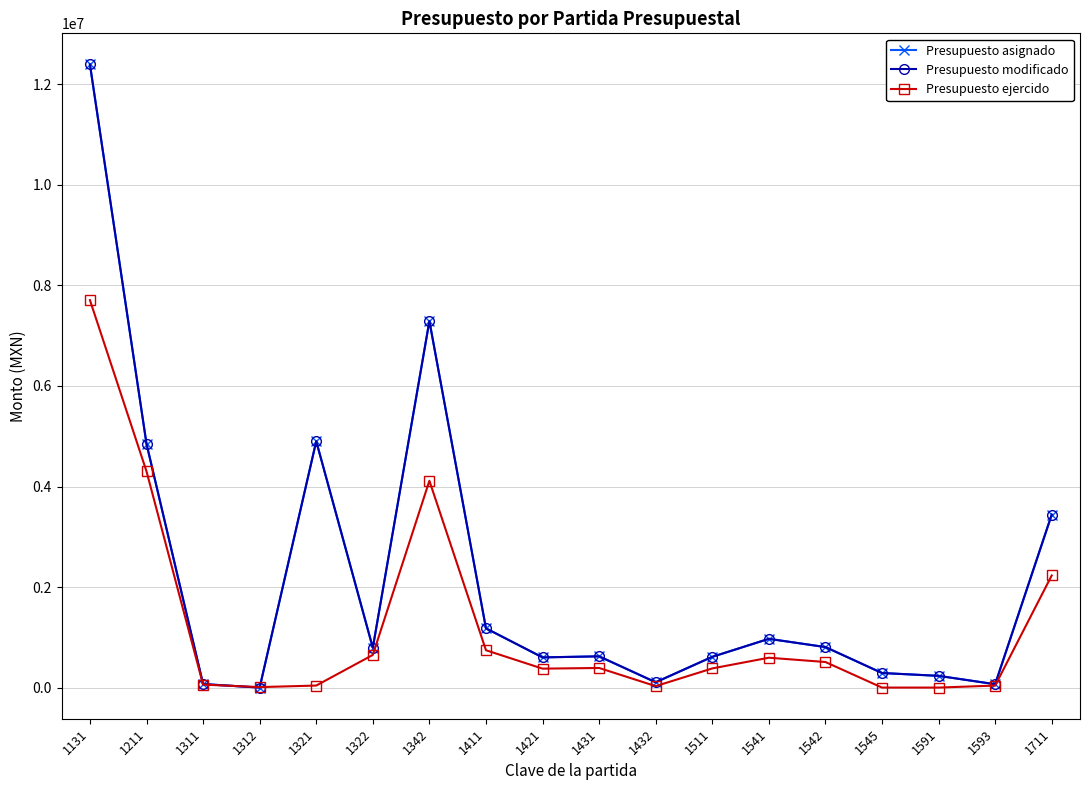

What is the sum of the Presupuesto asignado values at 1131 and 1541?

13365853.6